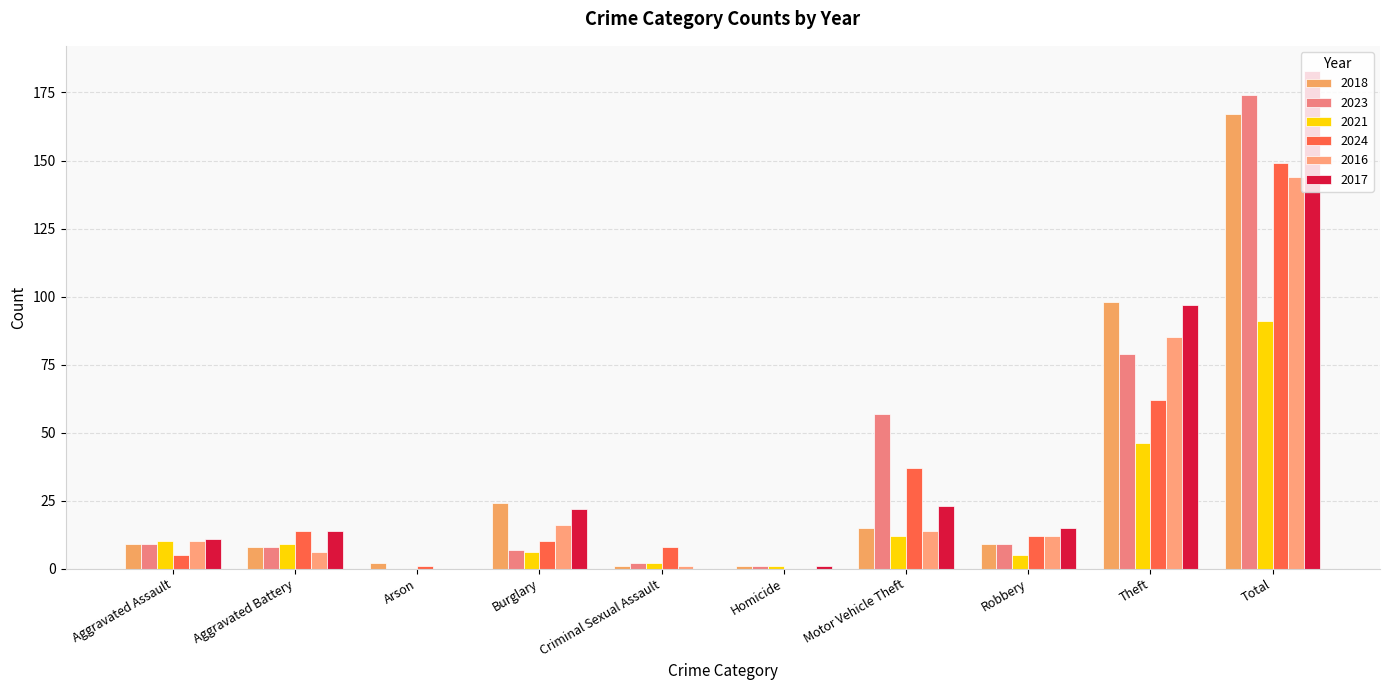

What is the difference between the 2016 values at Criminal Sexual Assault and Homicide?

1